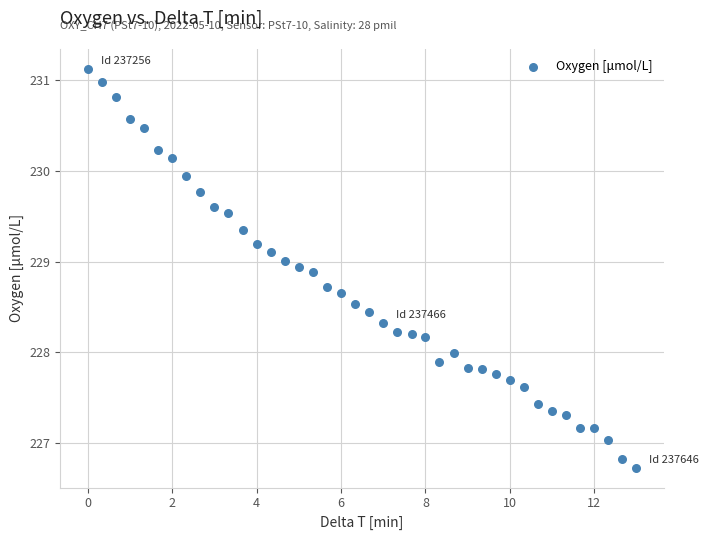

What is the range of Y values (max minus min)?

4.4